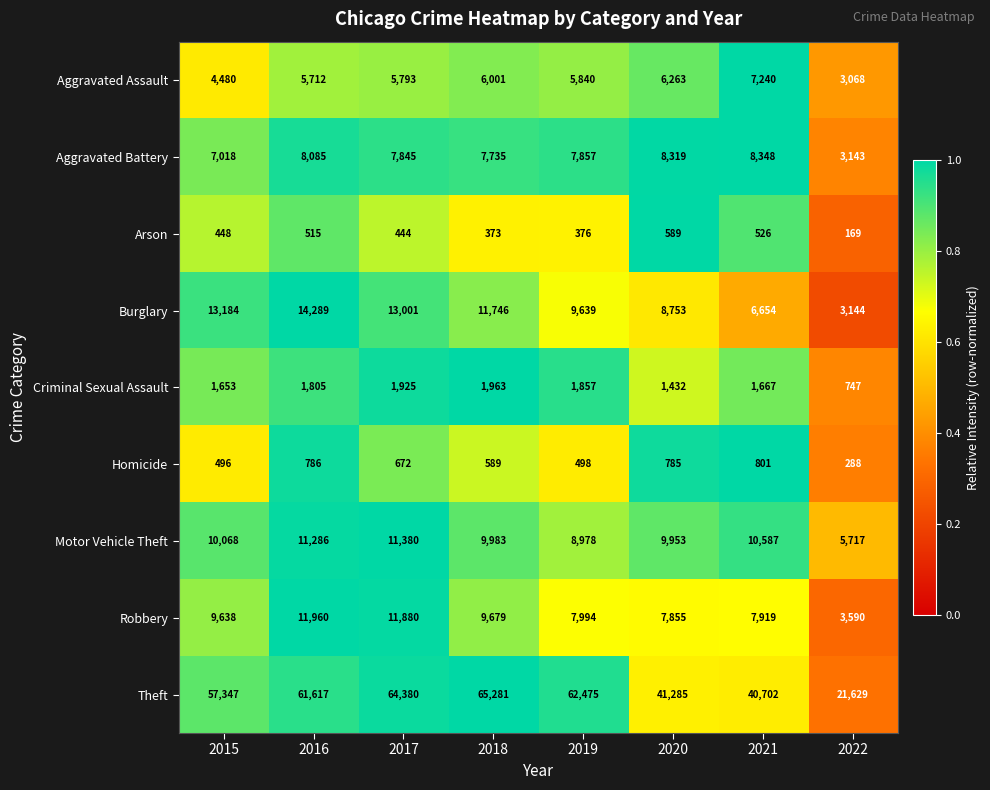

At which label does Aggravated Assault first exceed 5840?

2018